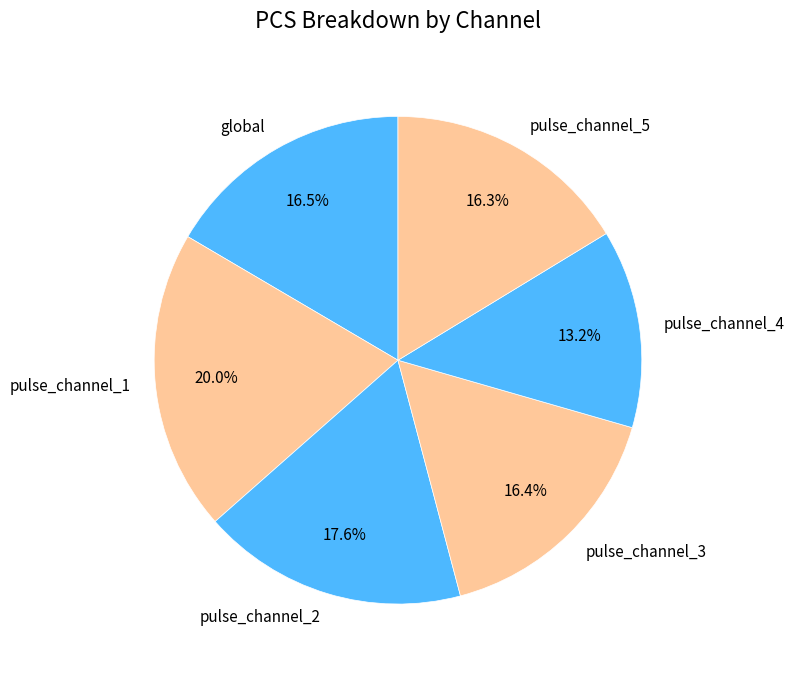

To the nearest percent, what portion does pulse_channel_4 represent?

13%